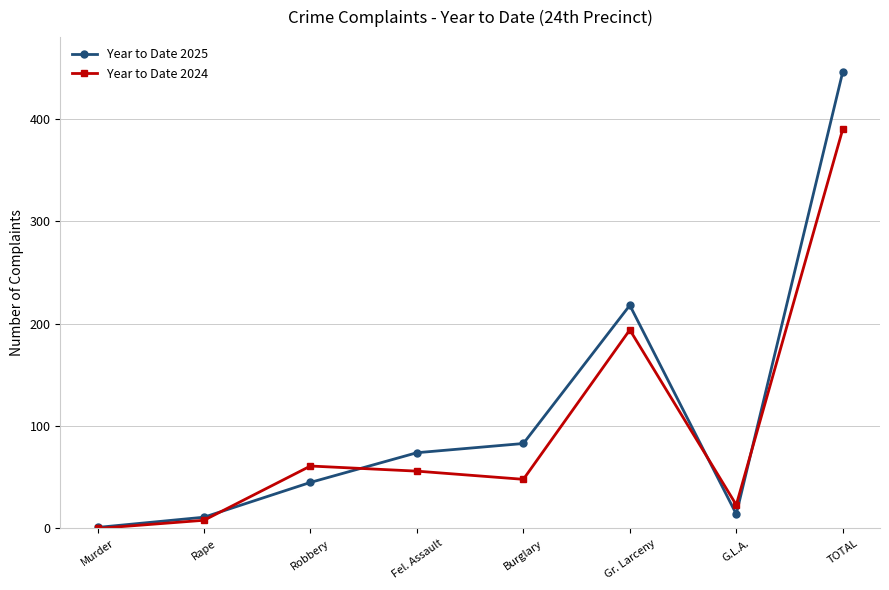

Where is Year to Date 2025 nearest to the value 223?

Gr. Larceny